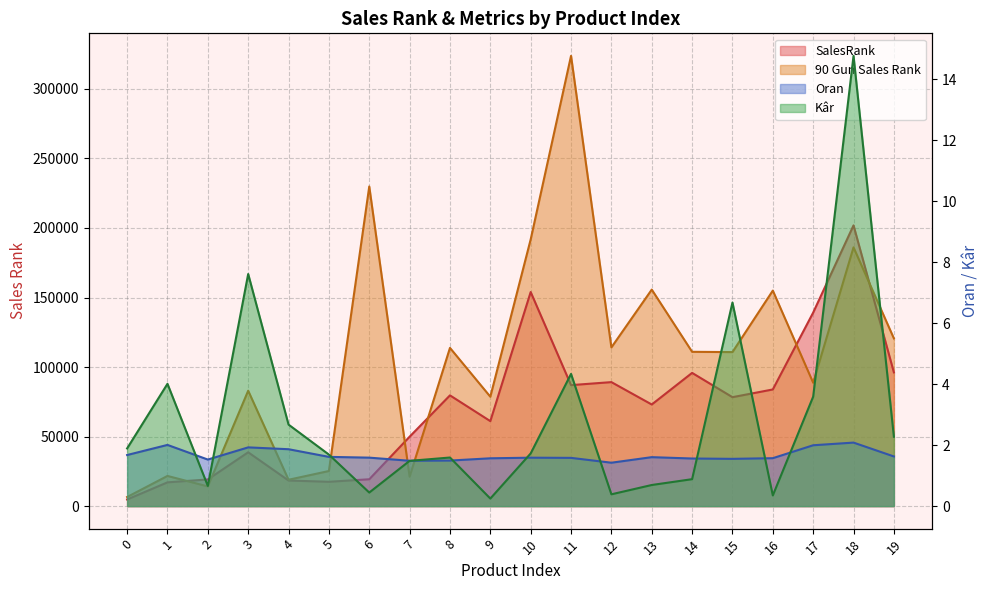

What is the highest value of the Kâr series?

14.8